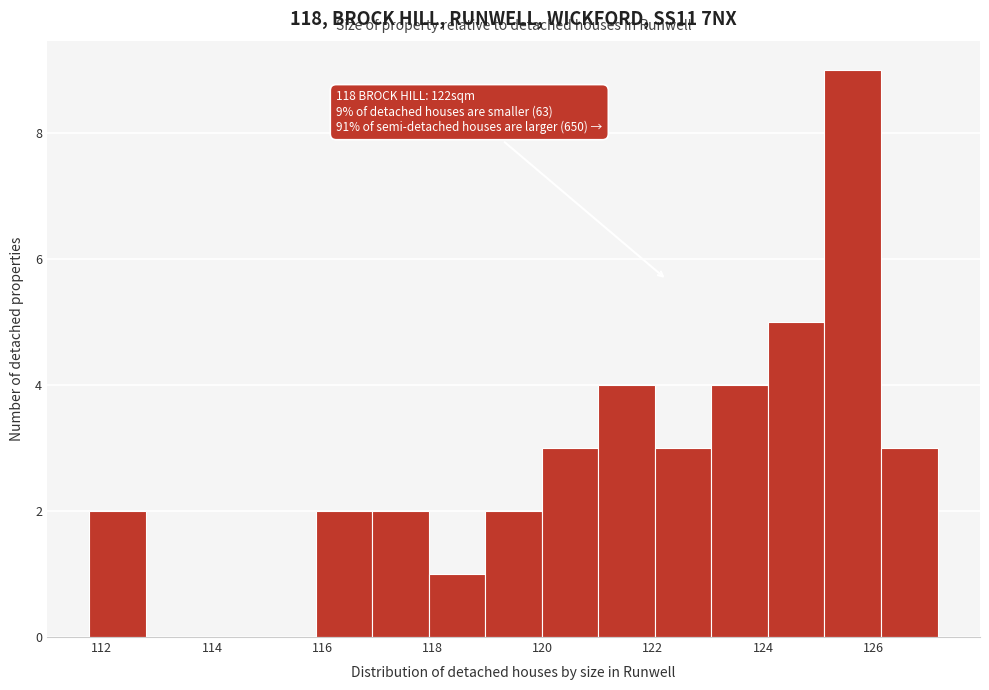

Over which range of the x-axis is the bar tallest?

125.2 to 126.2